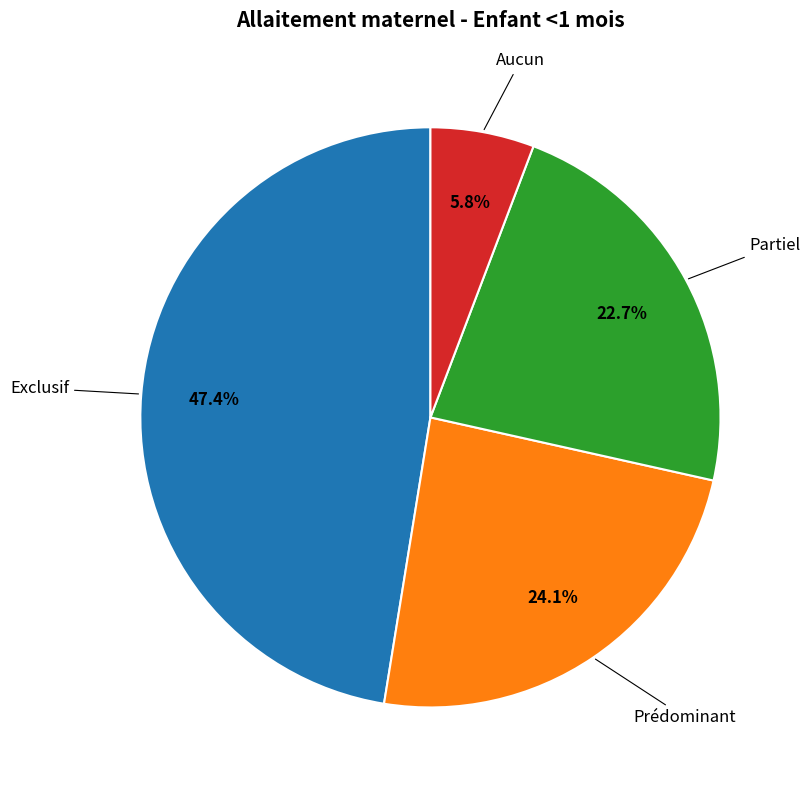

Does any single category account for the majority?

No